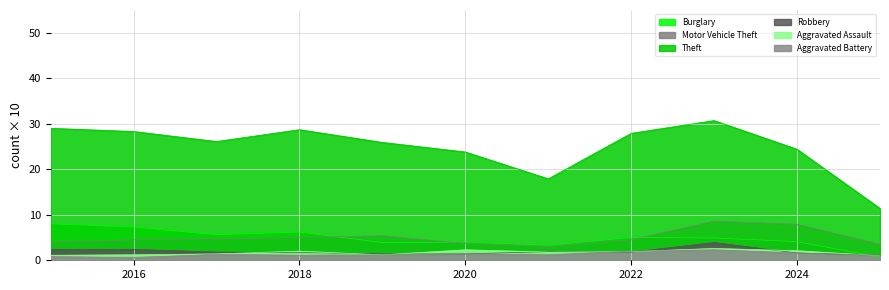

Which series has the largest total across all categories?

Theft